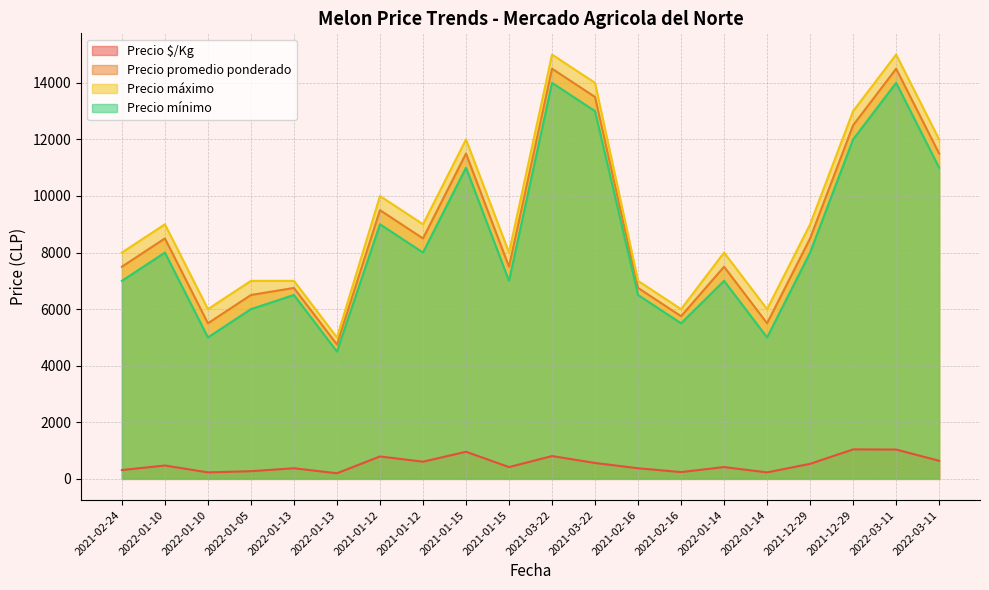

What is the difference between the maximum and minimum values in the Precio máximo series?

10000